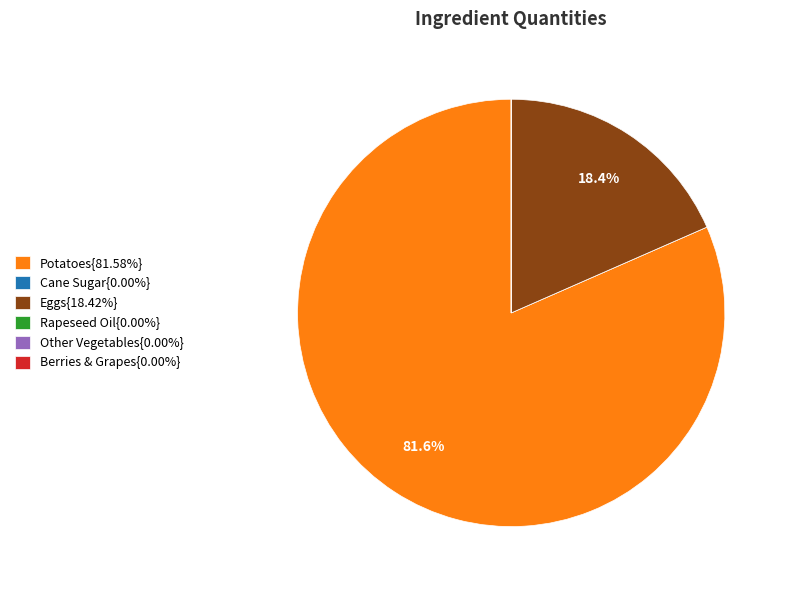

Is Potatoes{81.58%} the majority of the pie?

Yes